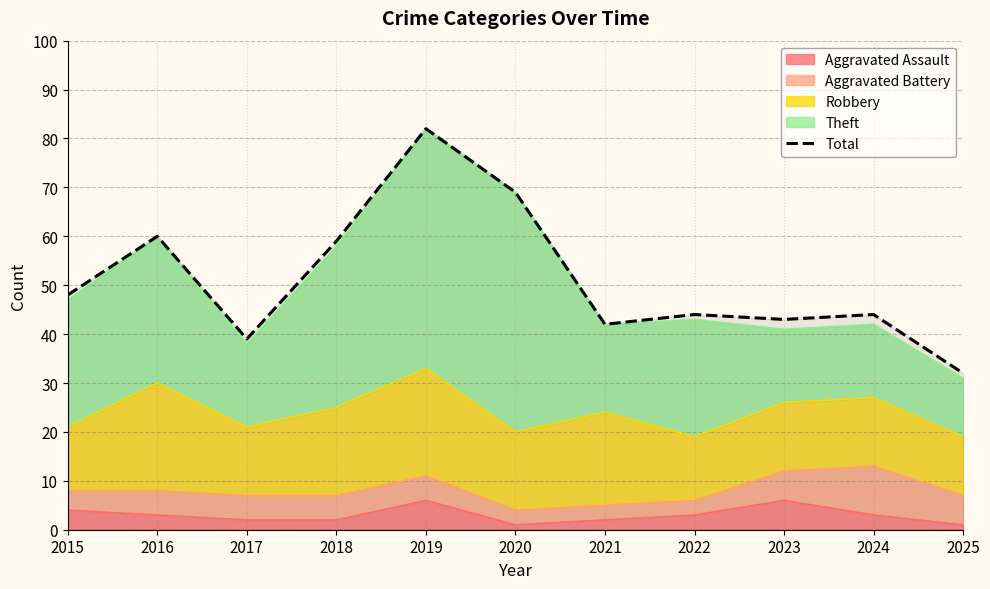

Reading right to left, list all the values displayed in this chart.

32	44	43	44	42	69	82	59	39	60	48